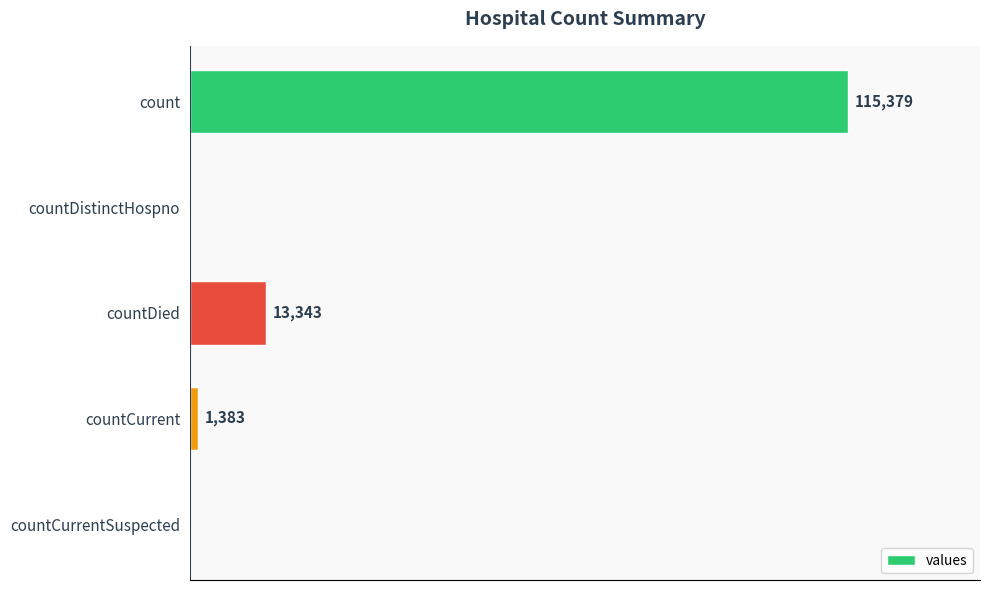

Which has a higher value, count or countCurrent?

count